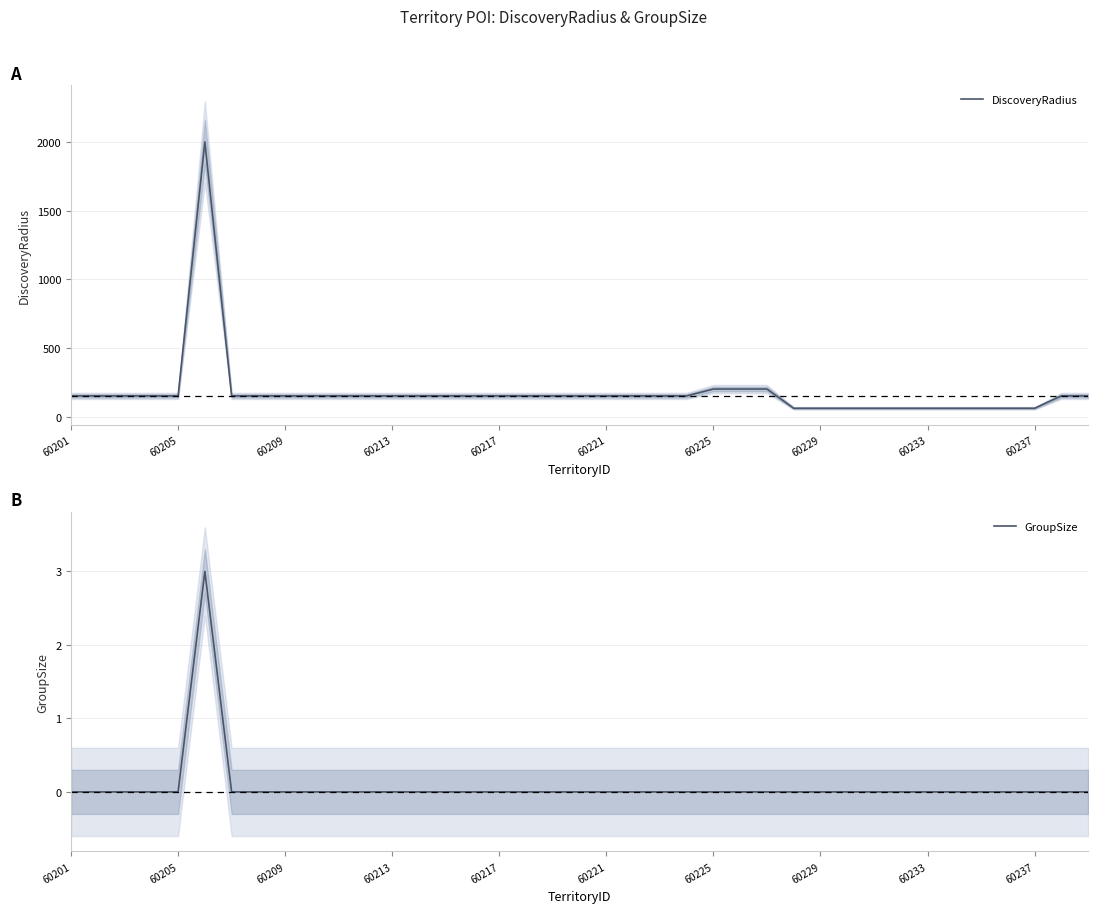

True or false: GroupSize and DiscoveryRadius intersect in this chart.

False